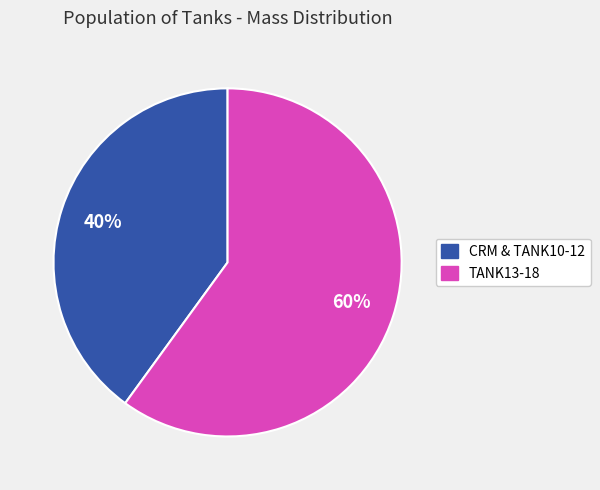

To the nearest percent, what is the average slice percentage?

50%